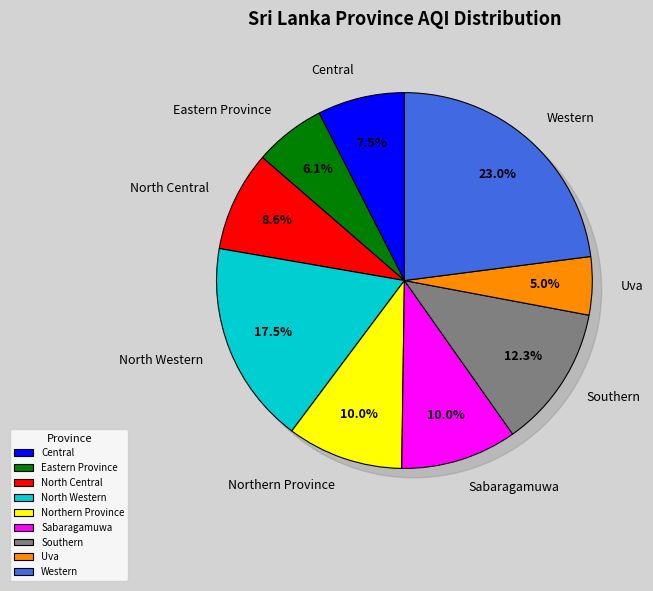

What portion of the pie excludes Uva?

95.0%